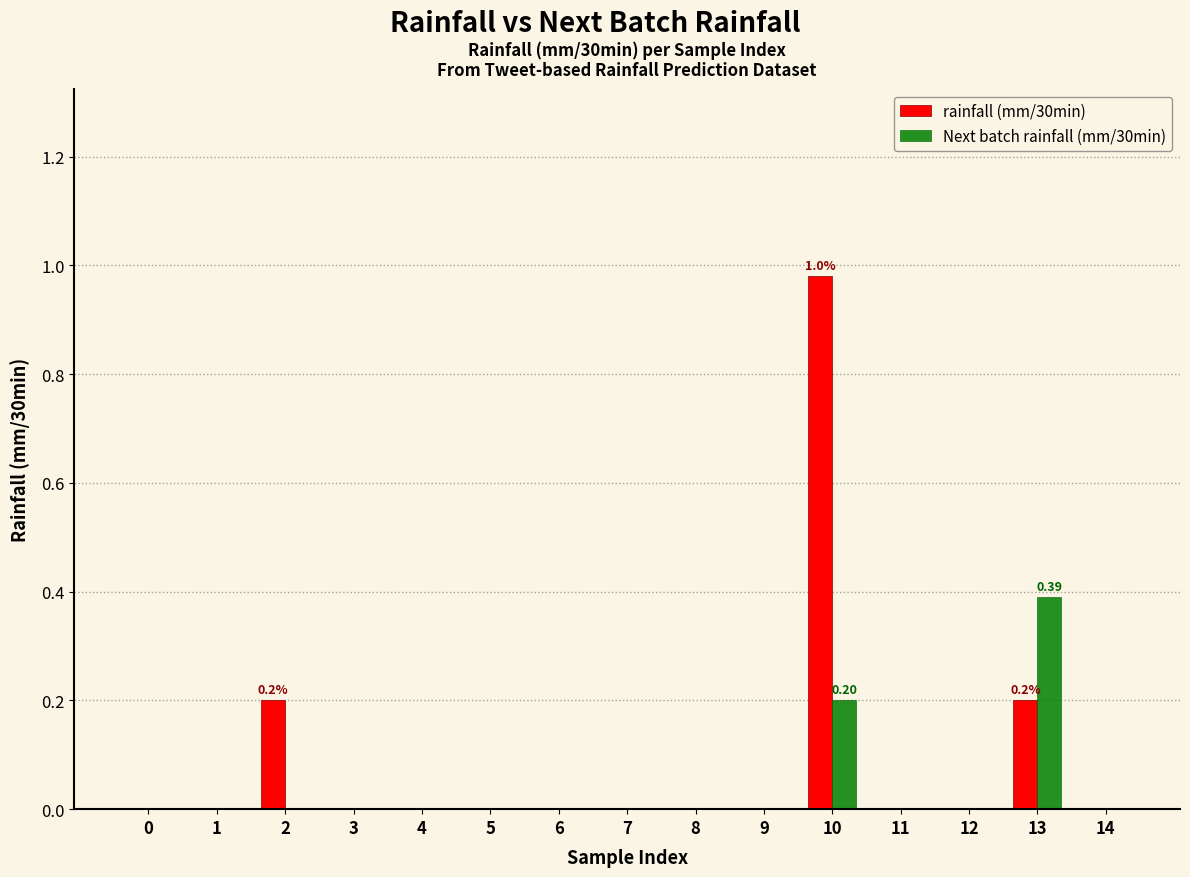

At which category is the sum across all series the highest?

10